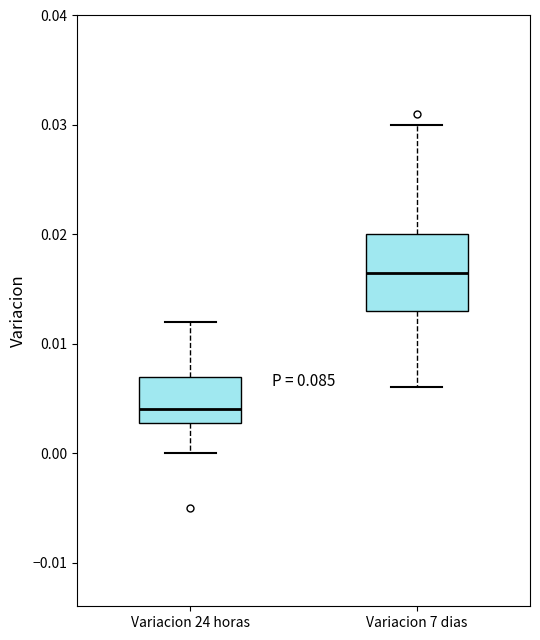

Where is the lower edge of the box for Variacion 24 horas on the y-axis? The values are not printed on the chart, so give them approximately, as read against the axis.

0.003